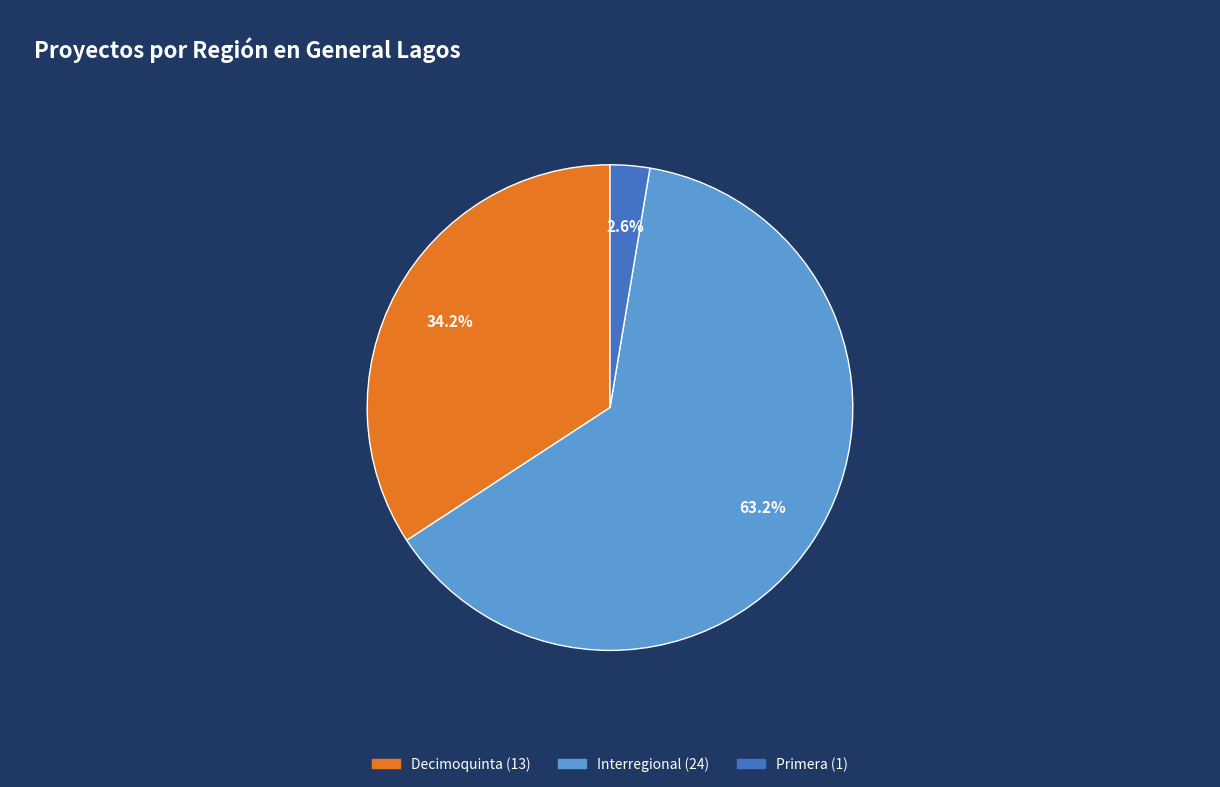

To the nearest percent, what is the difference between the largest and smallest slice percentages?

61%